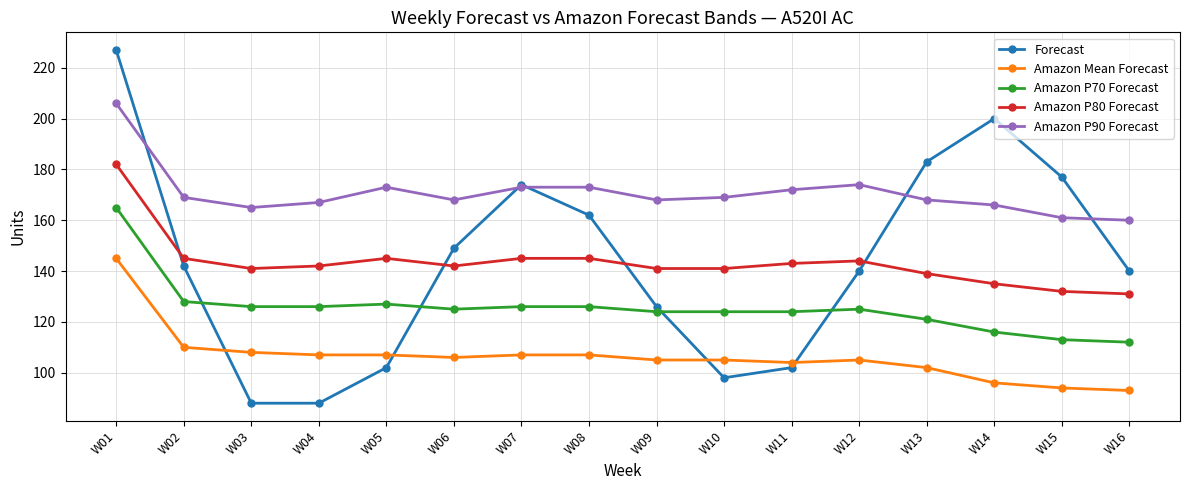

The Amazon P90 Forecast series shows 173 at W05. True or false?

True